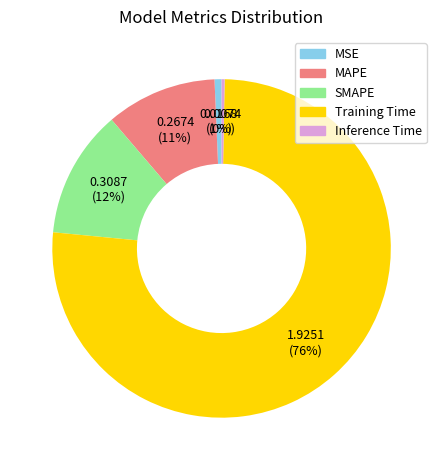

Combined, do SMAPE and Training Time account for over 50%?

Yes